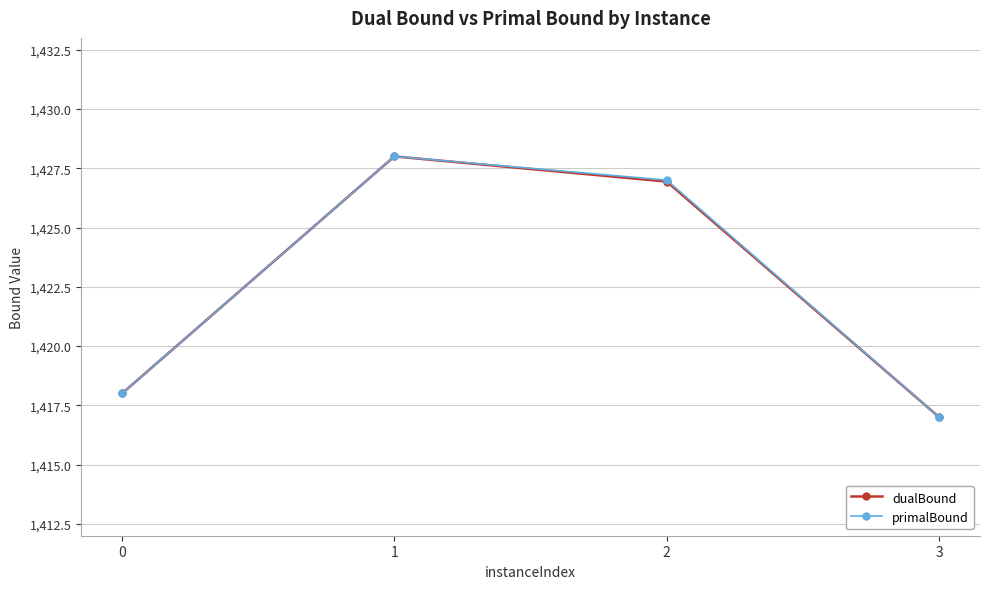

What is the difference between the maximum and minimum values in the primalBound series?

11.0